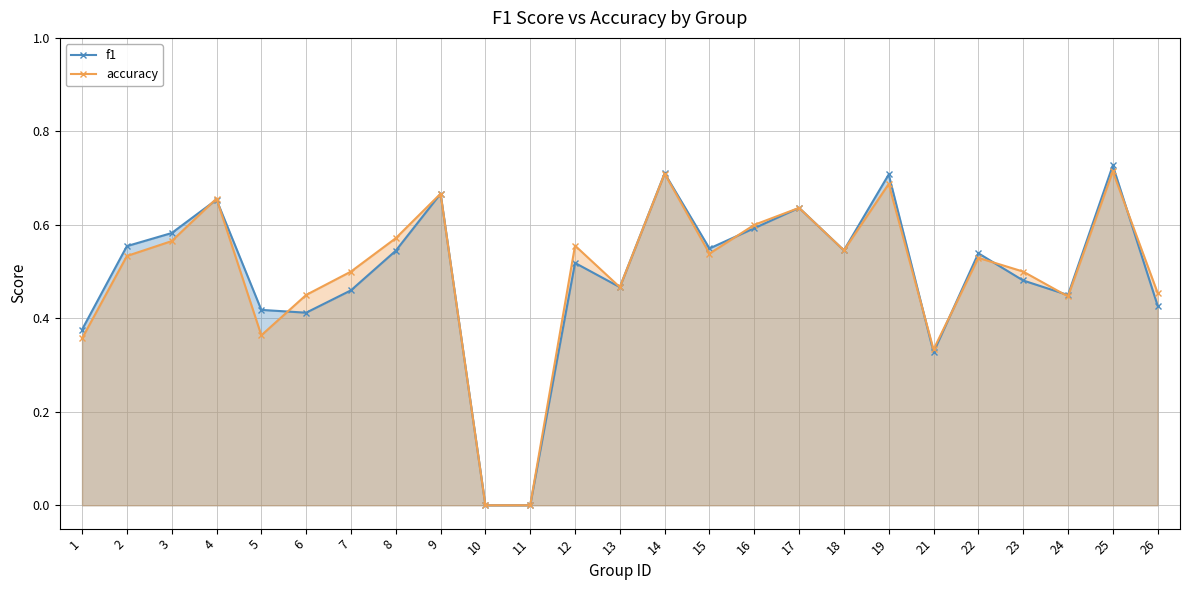

Reading right to left, list all the values displayed in this chart.

f1: 0.4	0.7	0.4	0.5	0.5	0.3	0.7	0.5	0.6	0.6	0.5	0.7	0.5	0.5	0.0	0.0	0.7	0.5	0.5	0.4	0.4	0.7	0.6	0.6	0.4
accuracy: 0.5	0.7	0.4	0.5	0.5	0.3	0.7	0.5	0.6	0.6	0.5	0.7	0.5	0.6	0.0	0.0	0.7	0.6	0.5	0.5	0.4	0.7	0.6	0.5	0.4